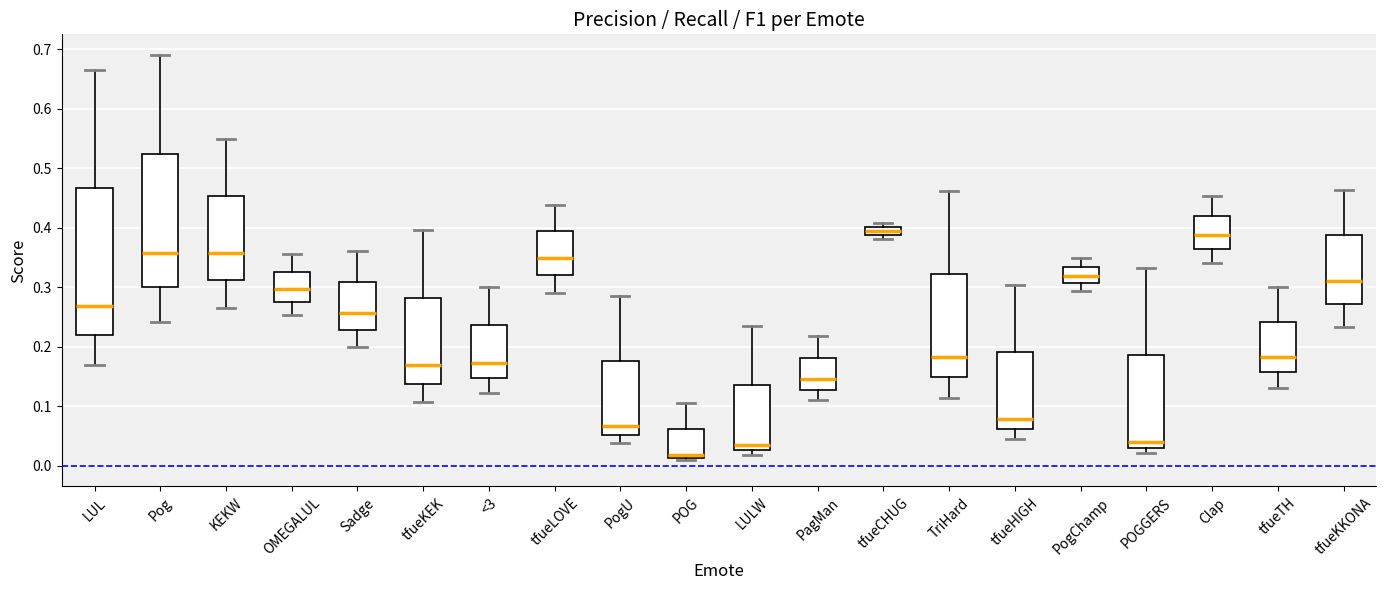

Comparing the boxes themselves (not the whiskers), which one is the tallest?

LUL